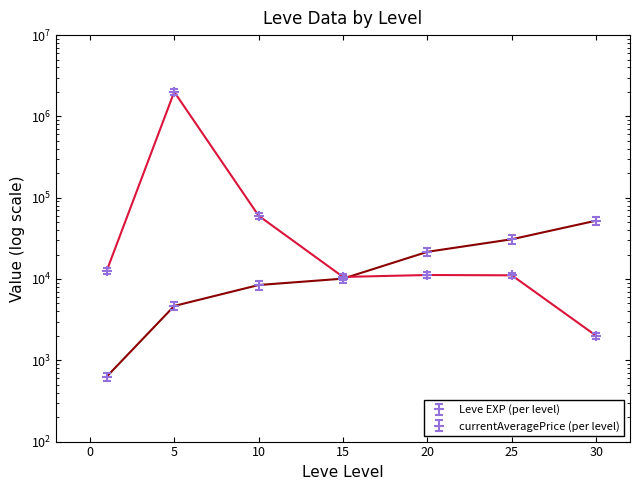

At which category does the chart reach its minimum across all series?

1